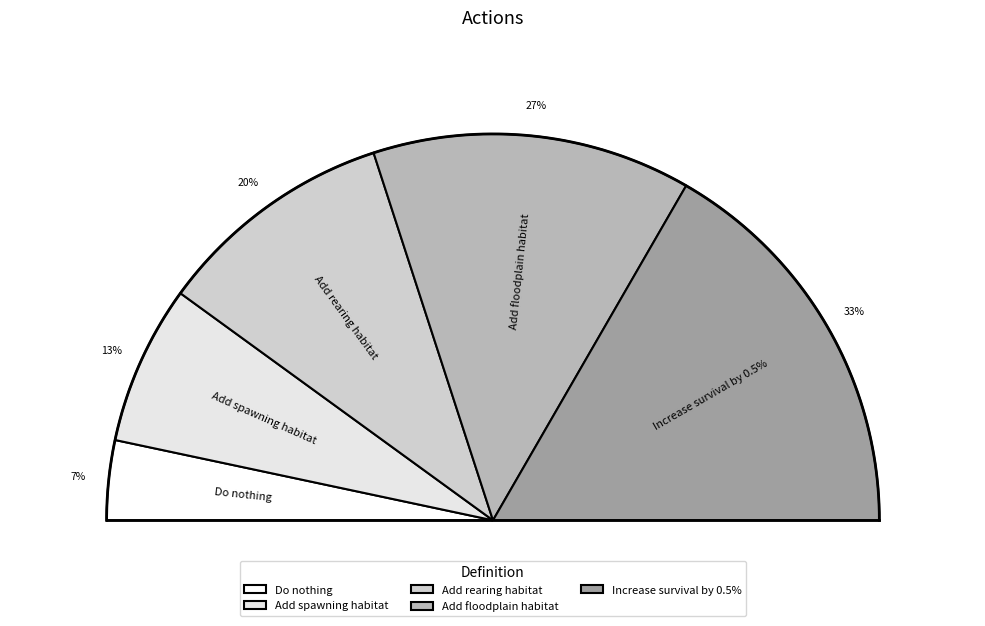

How many segments does this pie chart have?

5